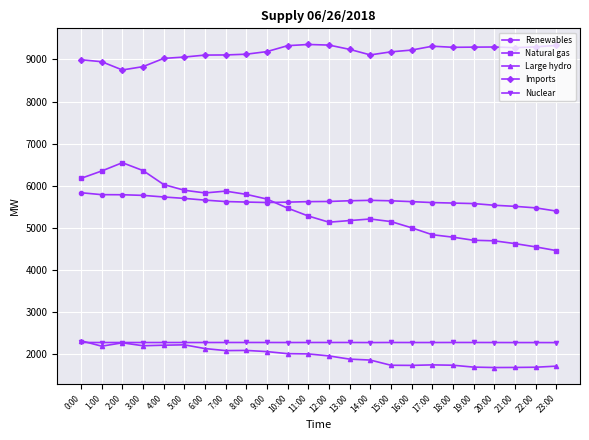

What is the difference between the highest and lowest values at 20:00?

7624